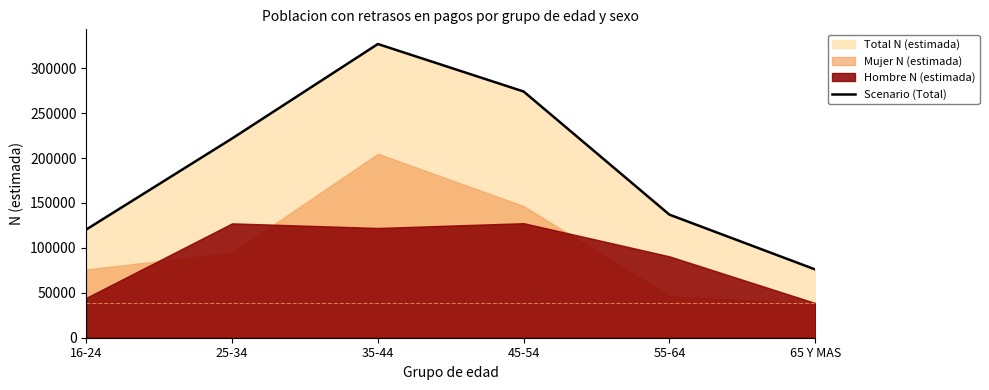

How many lines are shown in the chart?

1